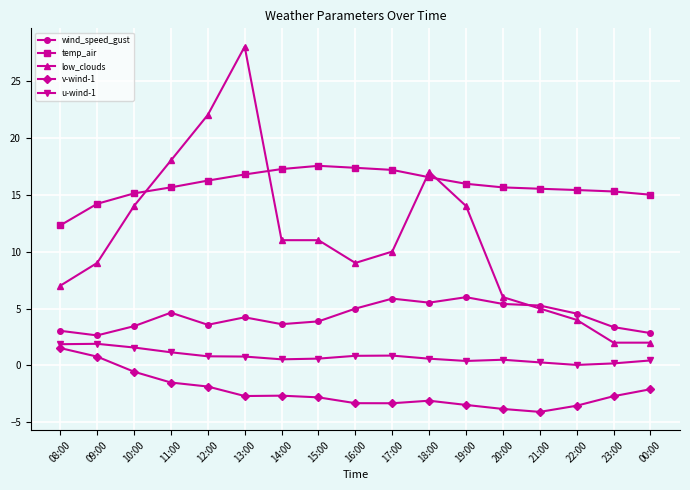

Does the chart have visible grid lines?

Yes